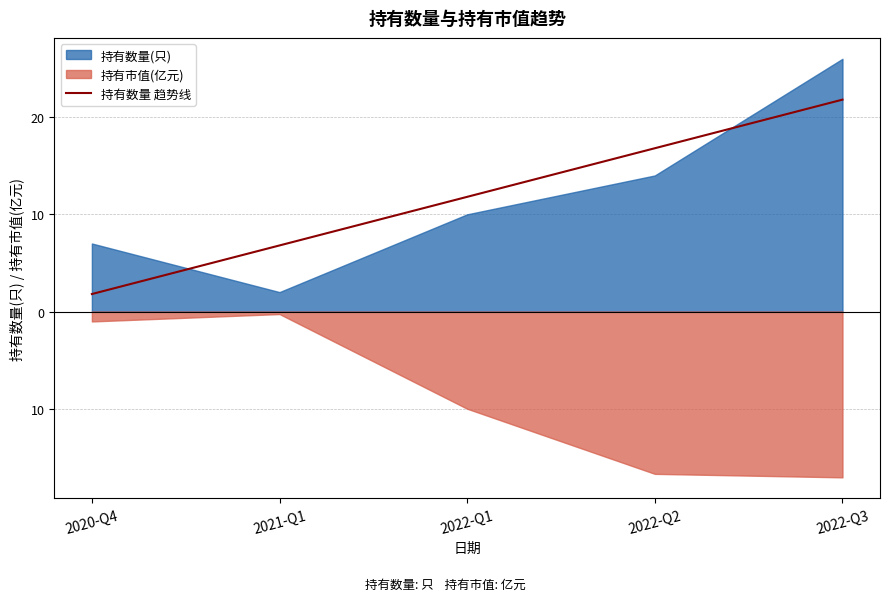

True or false: the data shows 21.8 at 2022-Q3.

True